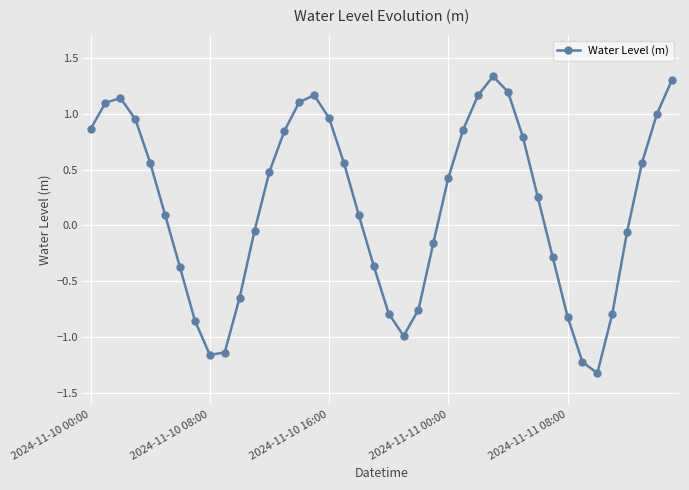

What is the difference between the maximum and second lowest values?

2.6